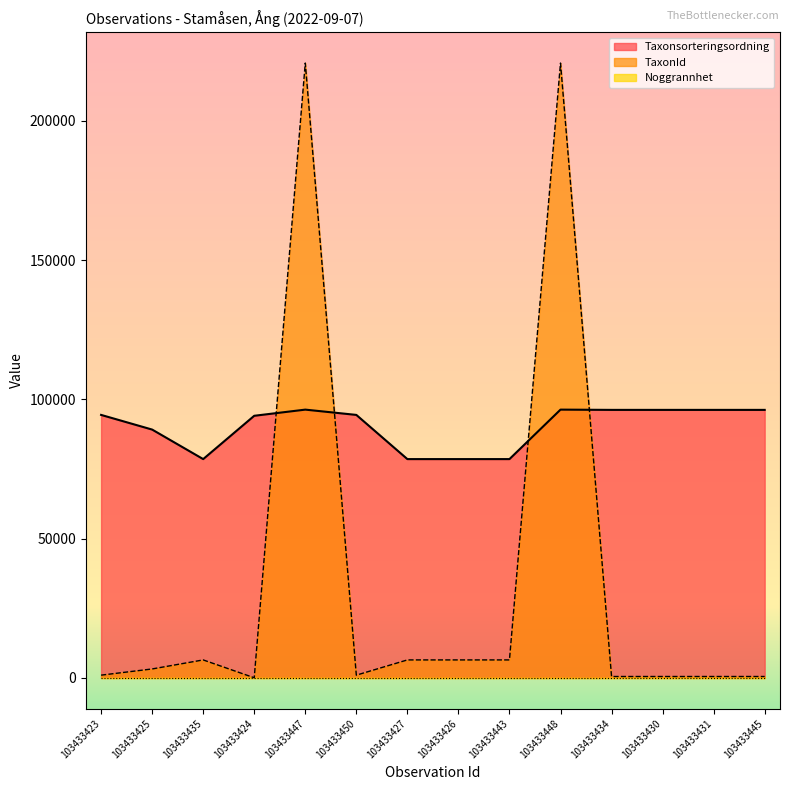

What position from the right is 103433427?

8